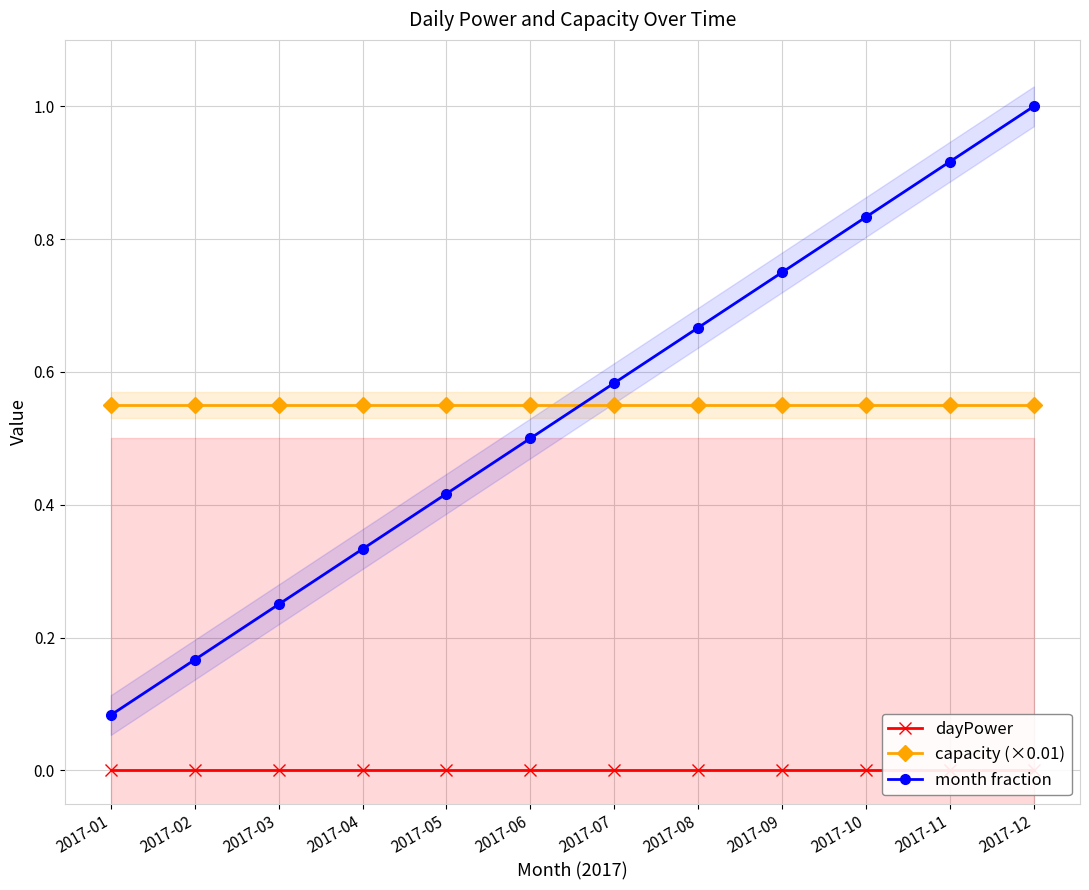

What is the total value across all series at 2017-08?

1.2